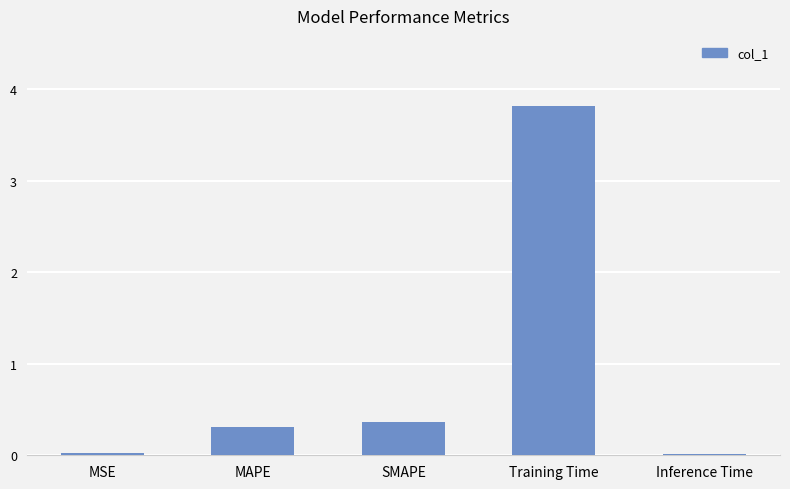

The value at Training Time is 5.8. True or false?

False